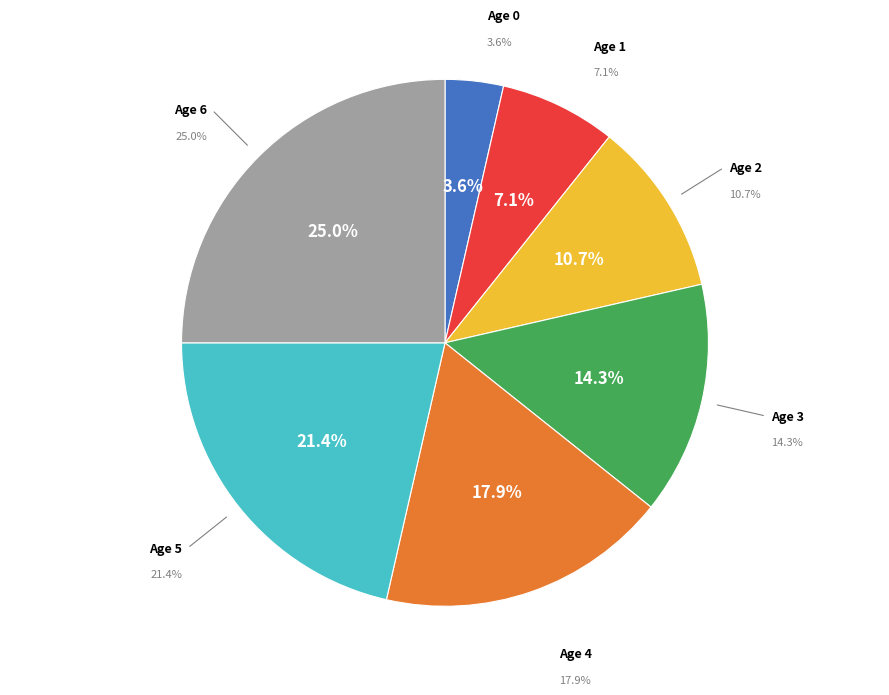

To the nearest percent, what portion does Age 5 represent?

21%